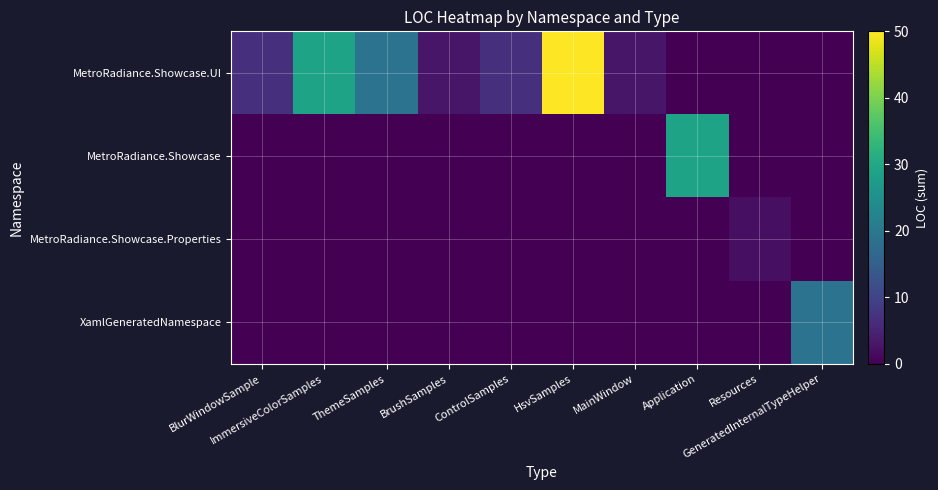

Reading left to right, extract all data points from this chart.

MetroRadiance.Showcase.UI: BlurWindowSample=7	ImmersiveColorSamples=29	ThemeSamples=19	BrushSamples=3	ControlSamples=7	HsvSamples=50	MainWindow=3	Application=0	Resources=0	GeneratedInternalTypeHelper=0
MetroRadiance.Showcase: BlurWindowSample=0	ImmersiveColorSamples=0	ThemeSamples=0	BrushSamples=0	ControlSamples=0	HsvSamples=0	MainWindow=0	Application=29	Resources=0	GeneratedInternalTypeHelper=0
MetroRadiance.Showcase.Properties: BlurWindowSample=0	ImmersiveColorSamples=0	ThemeSamples=0	BrushSamples=0	ControlSamples=0	HsvSamples=0	MainWindow=0	Application=0	Resources=2	GeneratedInternalTypeHelper=0
XamlGeneratedNamespace: BlurWindowSample=0	ImmersiveColorSamples=0	ThemeSamples=0	BrushSamples=0	ControlSamples=0	HsvSamples=0	MainWindow=0	Application=0	Resources=0	GeneratedInternalTypeHelper=19